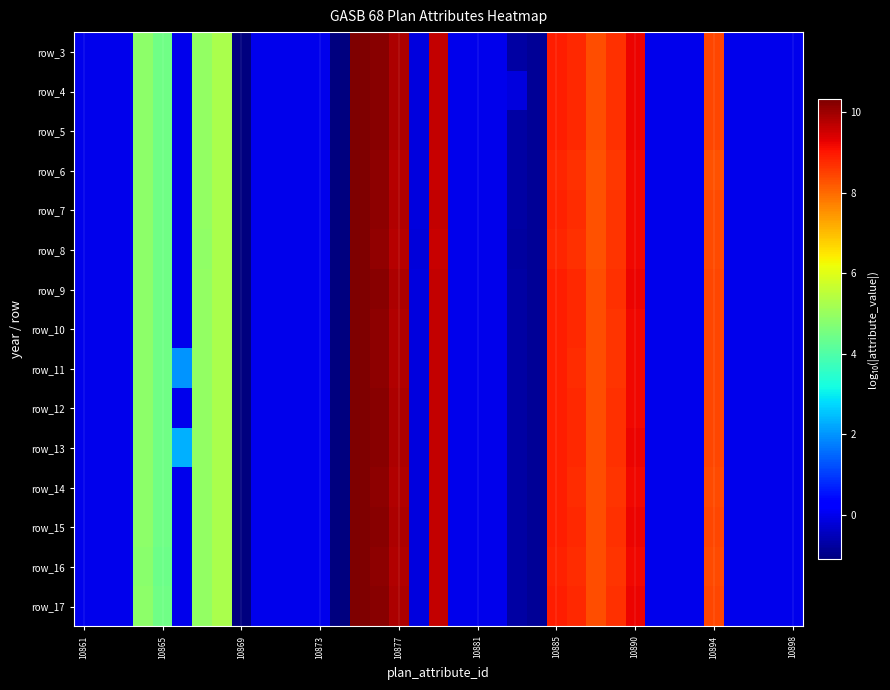

What is the smallest value displayed?

-1.2